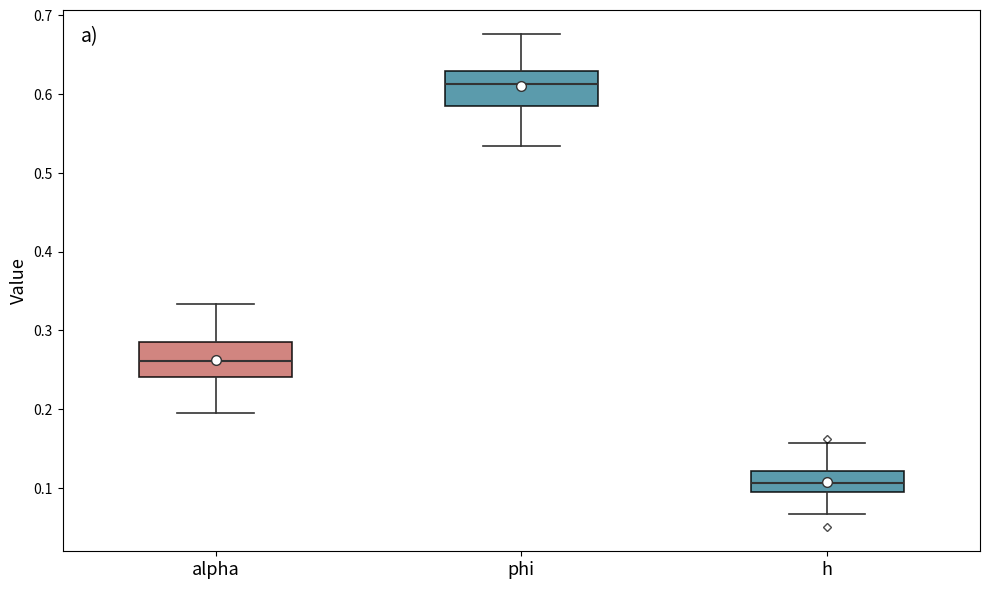

Which box has the lowest median line?

h